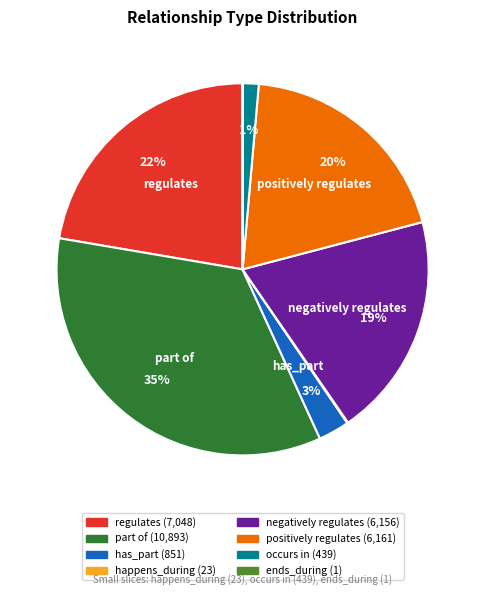

To the nearest percent, what percentage of the pie is negatively regulates?

19%